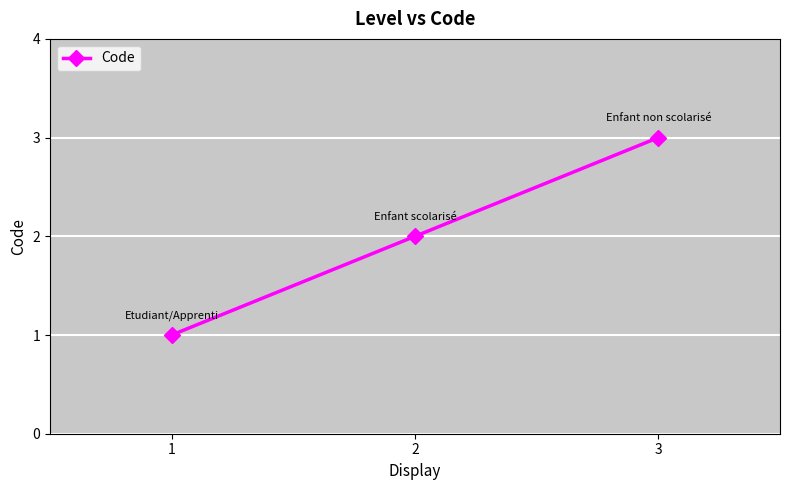

The value at 1 is 1. True or false?

True